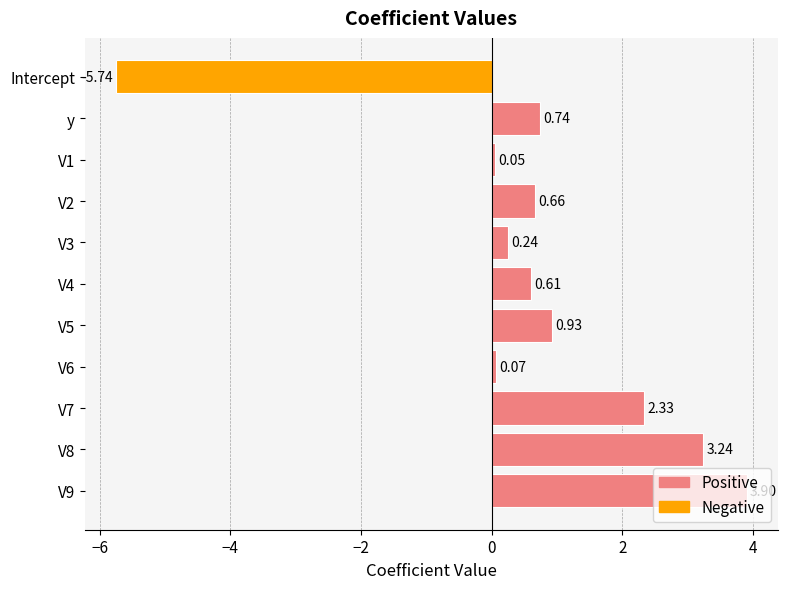

What is the change in value from V2 to V7?

+1.7